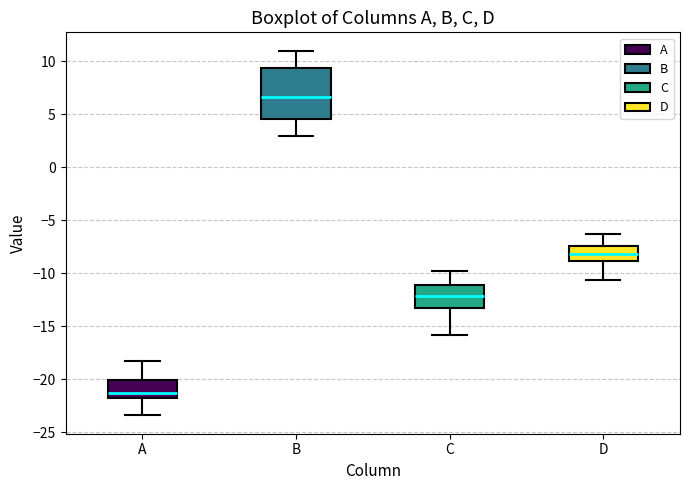

Reading left to right, read every box against the y-axis: the position of its median line, the range the box covers, and the ends of its whiskers. The values are not printed on the chart, so give them approximately, as read against the axis.

A: median -21.5, box -22.0 to -20.0, whiskers -23.5 to -18.0
B: median 6.5, box 4.5 to 9.5, whiskers 3.0 to 11.0
C: median -12.0, box -13.0 to -11.0, whiskers -16.0 to -10.0
D: median -8.0, box -9.0 to -7.5, whiskers -10.5 to -6.5